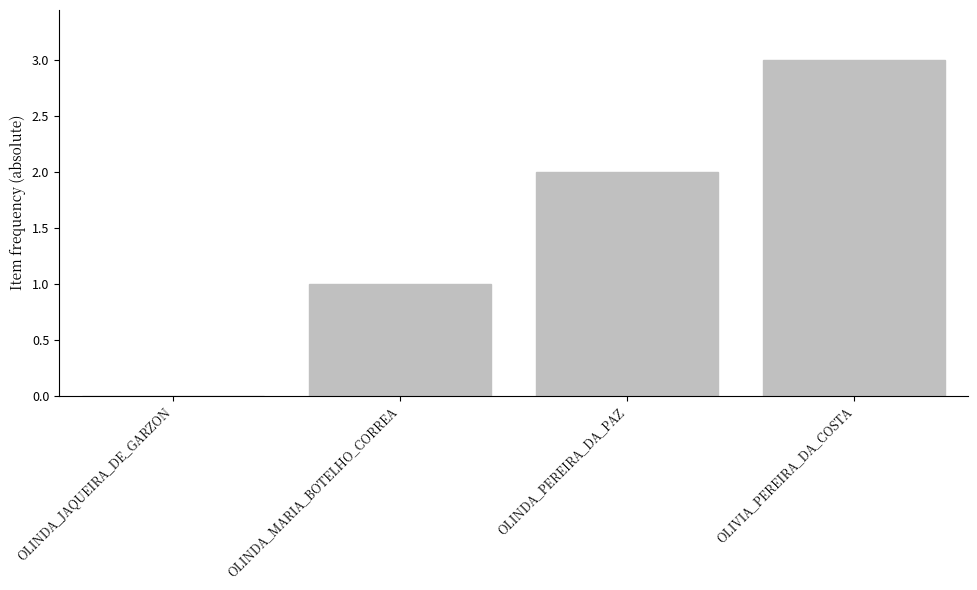

At which category does the chart reach its peak across all series?

OLIVIA_PEREIRA_DA_COSTA